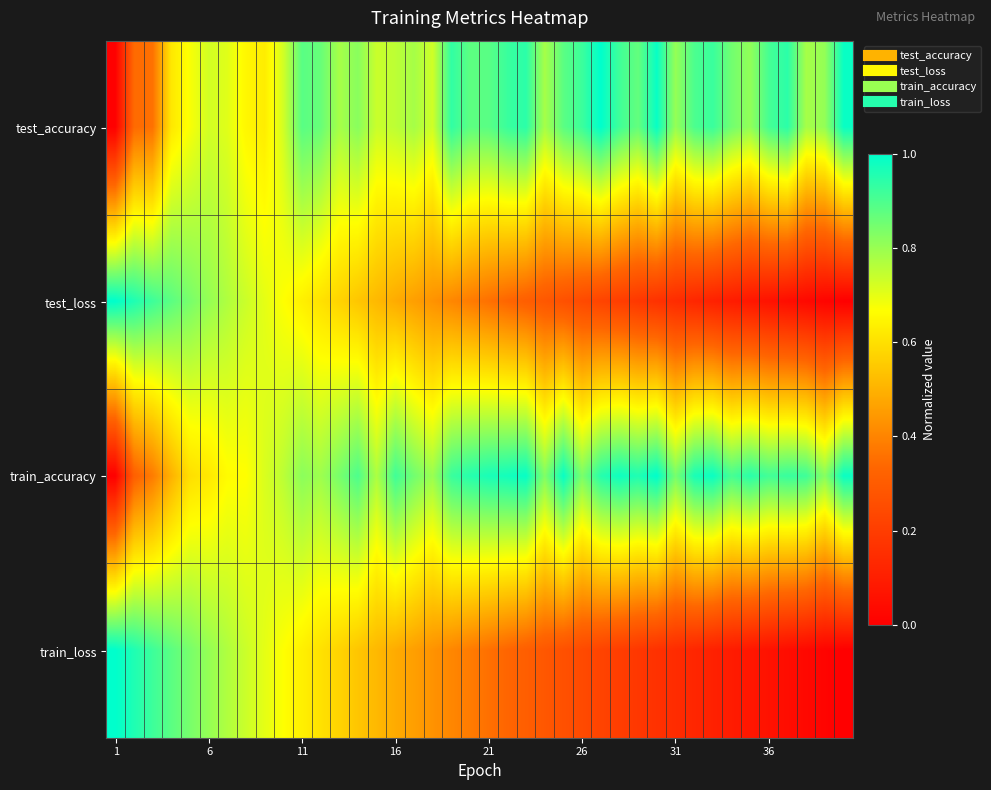

Reading left to right, extract all data points from this chart.

test_accuracy: 0.0	0.3	0.4	0.6	0.7	0.7	0.7	0.6	0.6	0.7	0.9	0.9	0.8	0.8	0.7	0.8	0.8	0.7	0.9	0.9	0.9	0.9	0.9	0.8	0.9	0.9	1.0	0.9	0.9	1.0	0.8	0.9	0.9	0.9	0.8	0.9	0.9	0.8	0.8	1.0
test_loss: 1.0	1.0	0.9	0.9	0.8	0.8	0.8	0.7	0.7	0.7	0.6	0.6	0.6	0.5	0.5	0.5	0.5	0.4	0.4	0.4	0.4	0.3	0.3	0.3	0.3	0.2	0.2	0.2	0.2	0.2	0.1	0.1	0.1	0.1	0.1	0.1	0.0	0.0	0.0	0.0
train_accuracy: 0.0	0.3	0.4	0.5	0.6	0.6	0.7	0.7	0.7	0.8	0.8	0.8	0.8	0.9	0.8	0.9	0.9	0.8	0.9	0.9	1.0	1.0	1.0	0.8	1.0	0.8	0.9	1.0	1.0	1.0	0.8	1.0	1.0	0.9	0.9	0.9	0.9	0.9	0.8	1.0
train_loss: 1.0	1.0	0.9	0.9	0.8	0.8	0.8	0.7	0.7	0.7	0.6	0.6	0.6	0.5	0.5	0.5	0.5	0.4	0.4	0.4	0.4	0.3	0.3	0.3	0.3	0.2	0.2	0.2	0.2	0.2	0.1	0.1	0.1	0.1	0.1	0.1	0.0	0.0	0.0	0.0